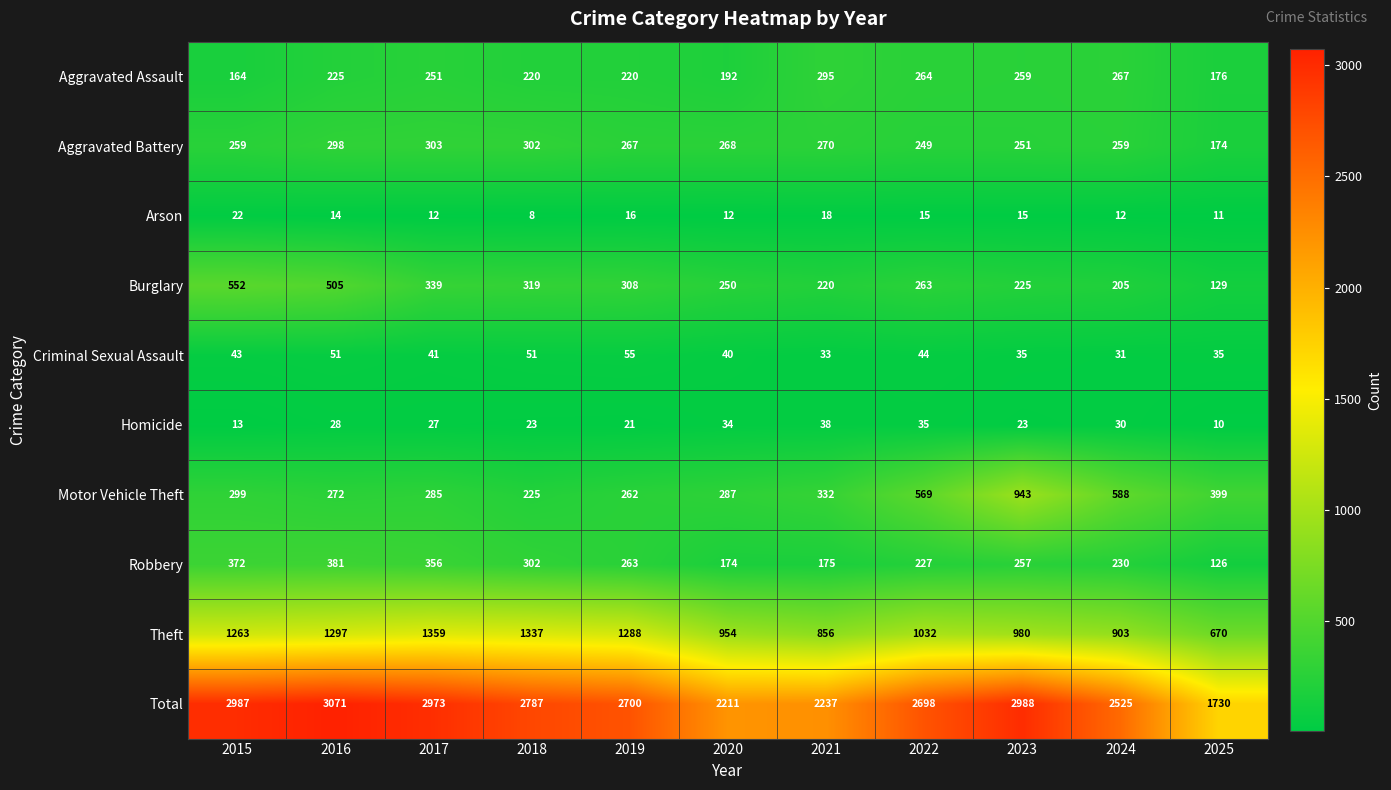

True or false: Total has a value of 2700 at 2019.

True